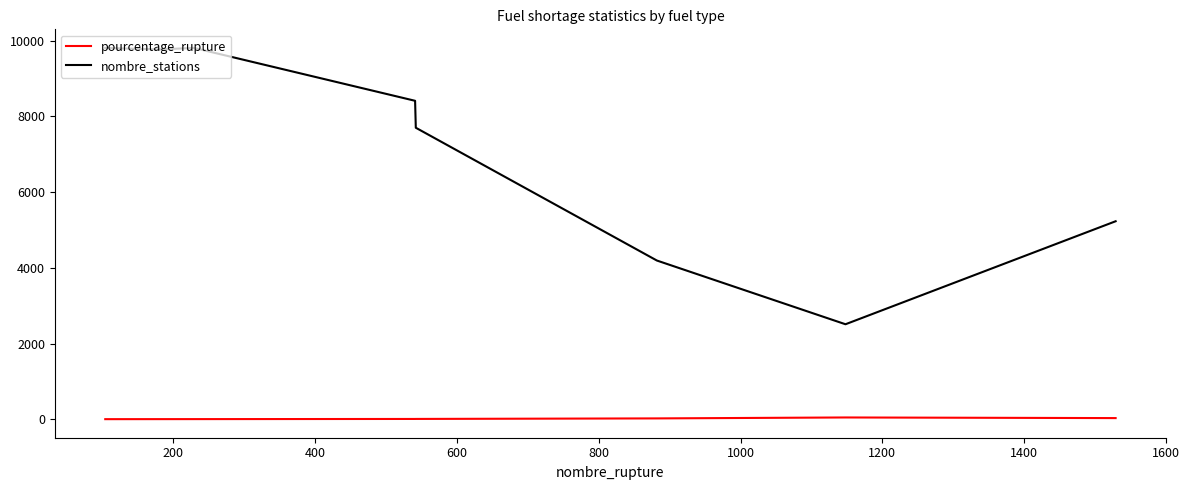

True or false: pourcentage_rupture and nombre_stations cross at least once.

False